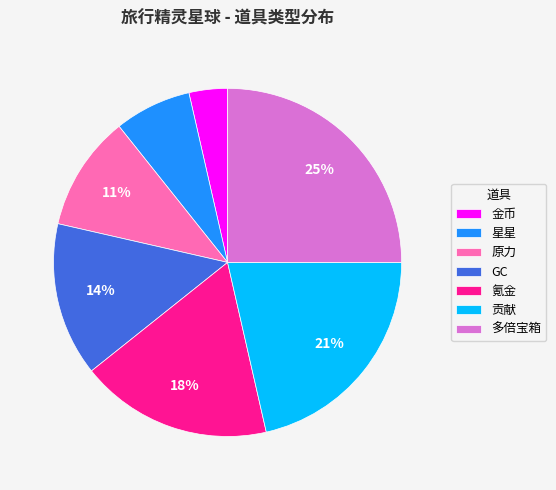

Which slice is the smallest?

金币